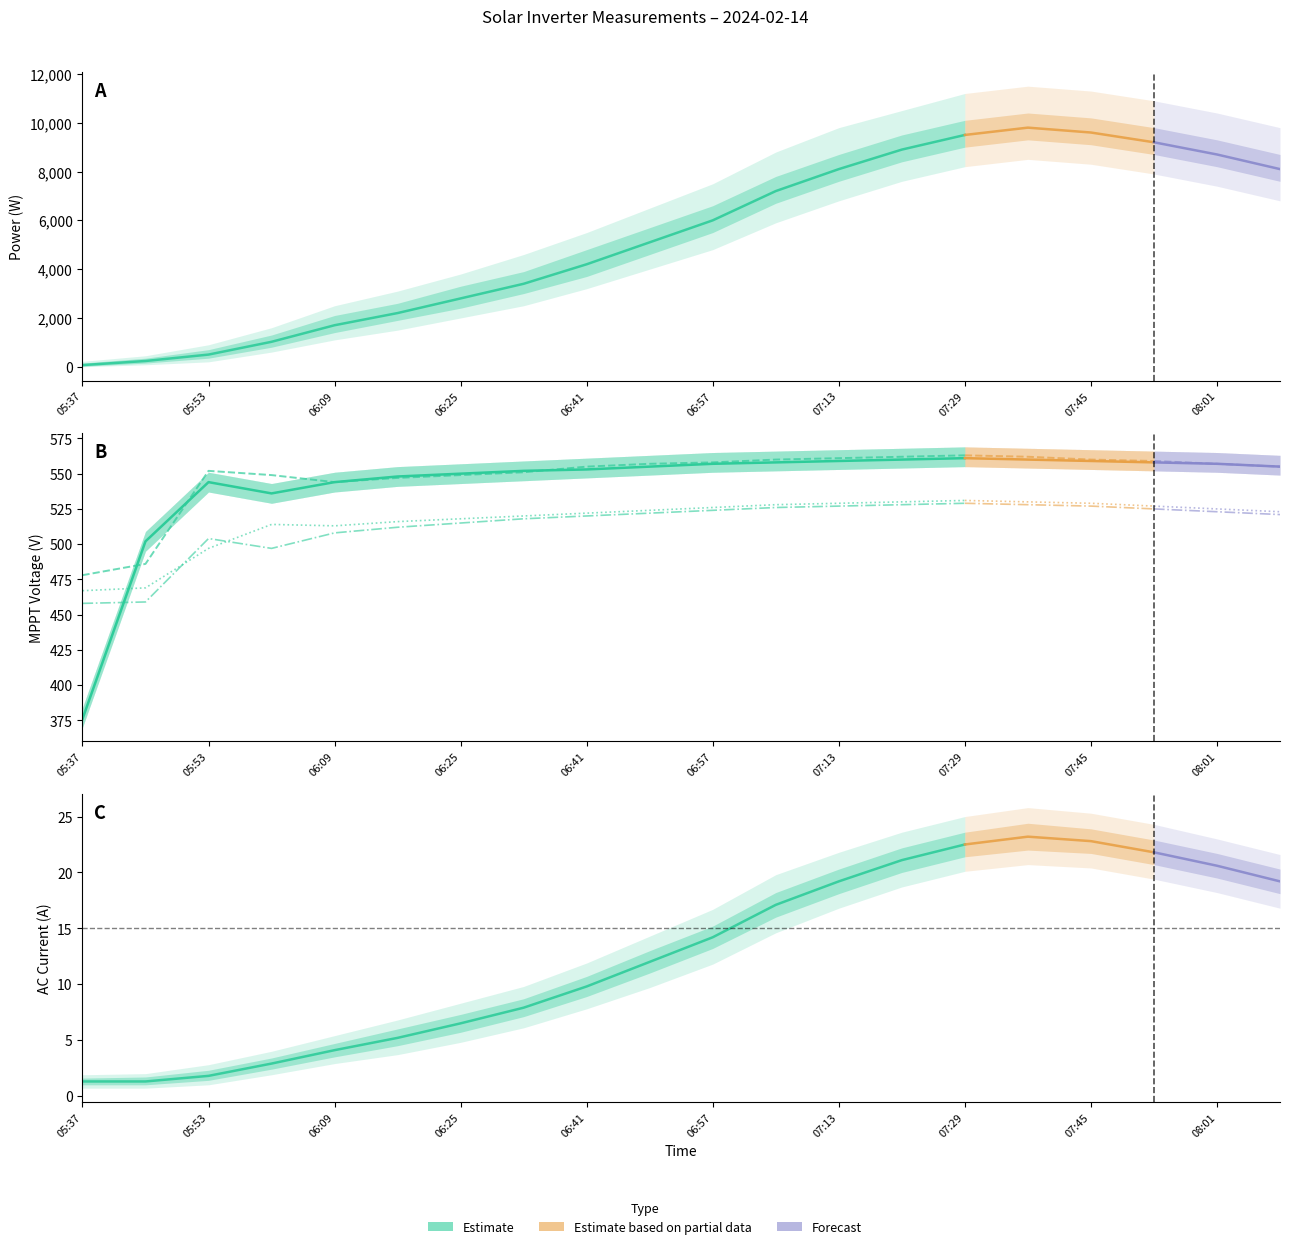

What is the total value across all series at 07:37?

12003.2